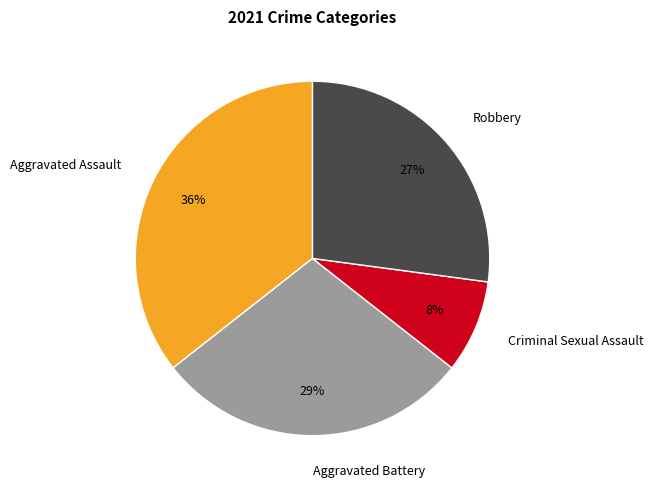

To the nearest percent, what is the average slice percentage?

25%